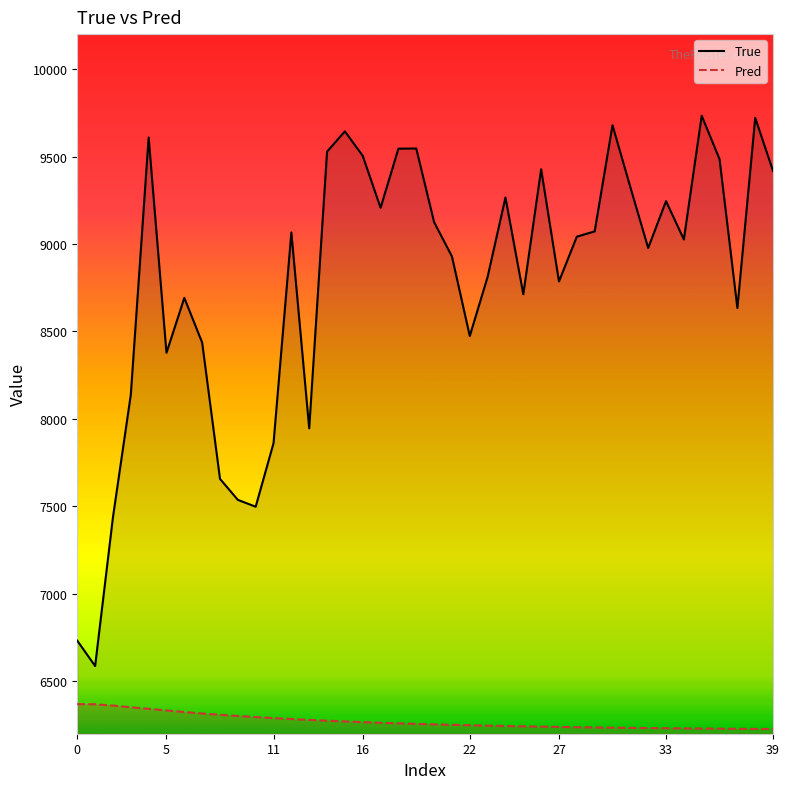

The value of Pred at 33 is 1414.3. True or false?

False